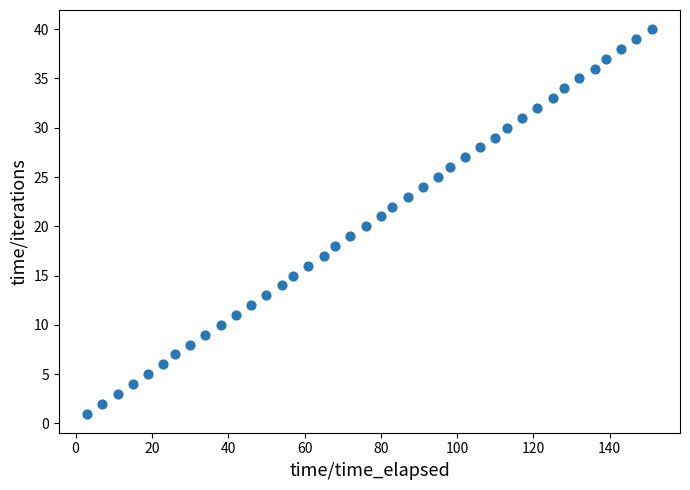

What is the range of X values (max minus min)?

148